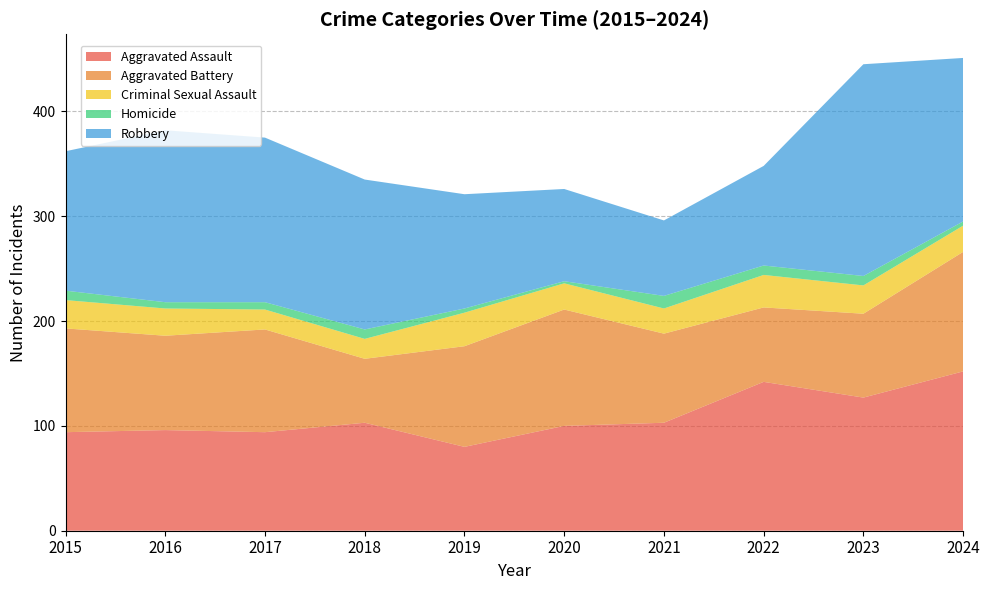

Reading left to right, transcribe all the data shown in this chart.

Aggravated Assault: 2015=94	2016=96	2017=94	2018=103	2019=80	2020=100	2021=103	2022=142	2023=127	2024=152
Aggravated Battery: 2015=99	2016=90	2017=98	2018=61	2019=96	2020=111	2021=85	2022=71	2023=80	2024=114
Criminal Sexual Assault: 2015=27	2016=26	2017=19	2018=19	2019=32	2020=25	2021=24	2022=31	2023=27	2024=25
Homicide: 2015=9	2016=6	2017=7	2018=9	2019=4	2020=2	2021=12	2022=9	2023=9	2024=4
Robbery: 2015=133	2016=164	2017=157	2018=143	2019=109	2020=88	2021=72	2022=95	2023=202	2024=156